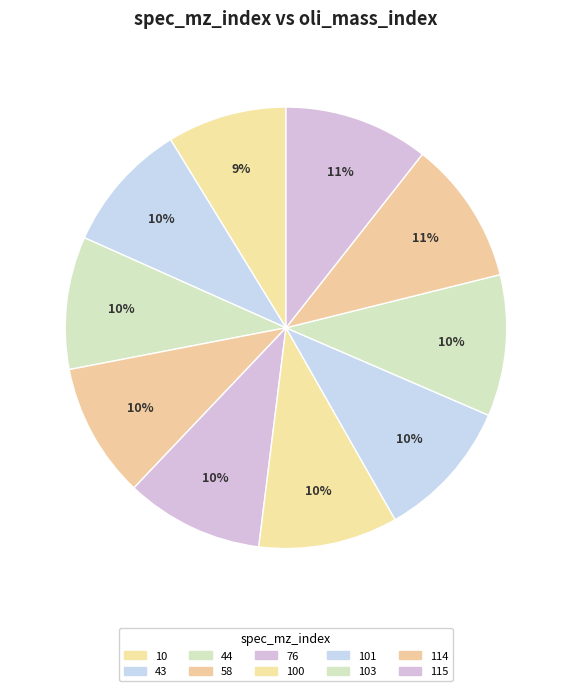

Count the number of slices in the pie.

10